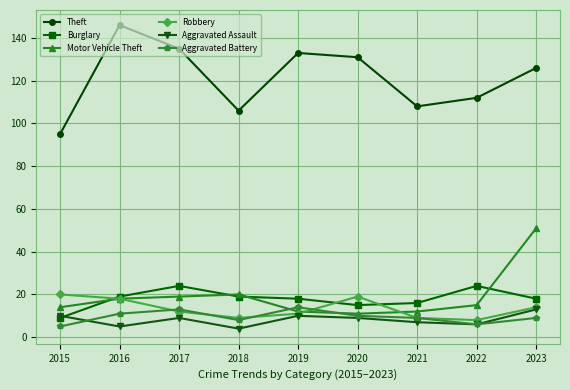

True or false: Aggravated Assault has a value of 16 at 2017.

False